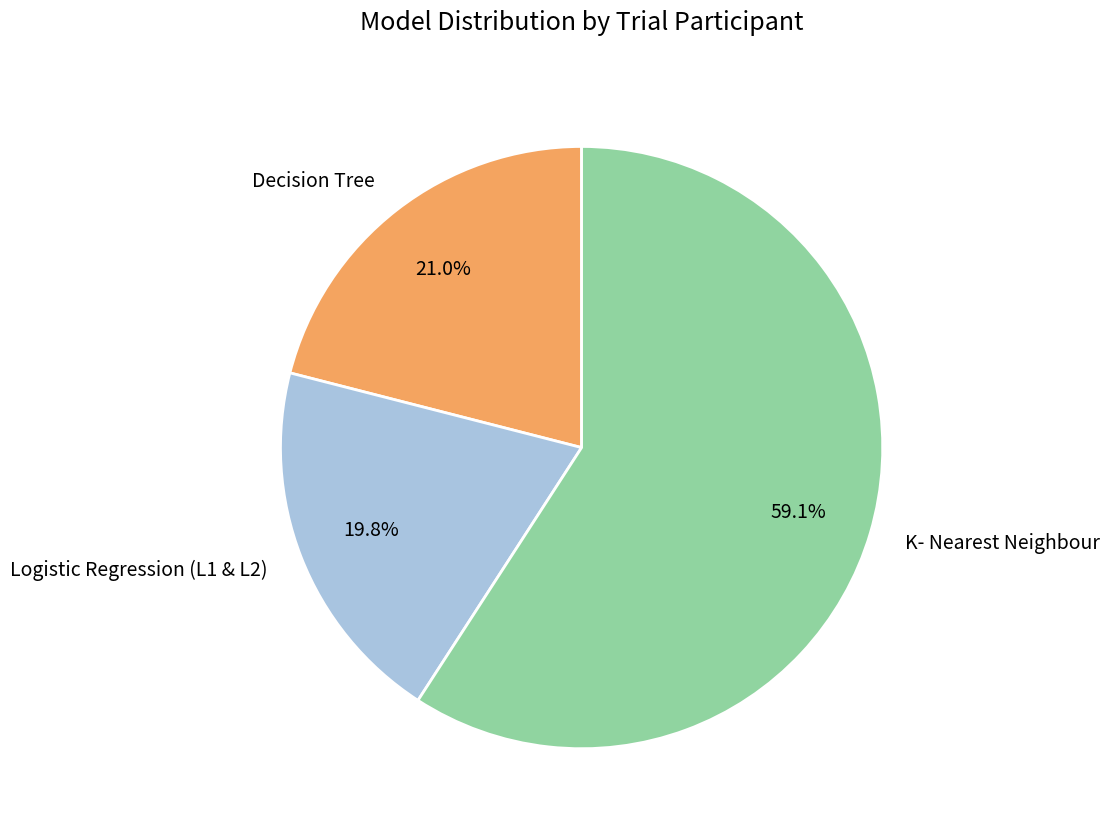

What percentage is NOT represented by Logistic Regression (L1 & L2)?

80.2%